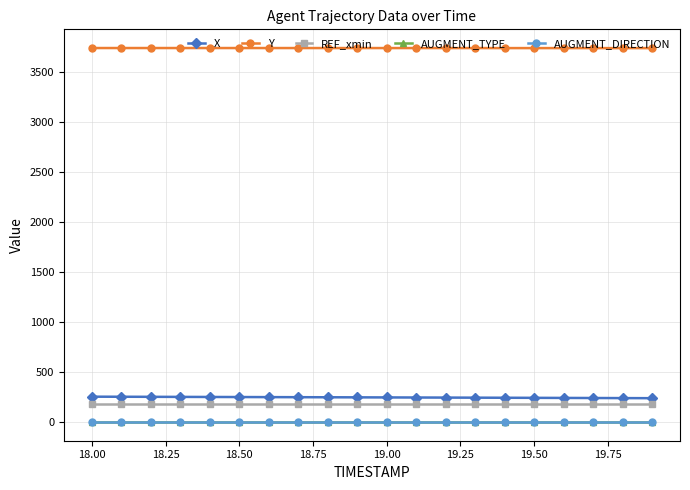

What is the value of the Y point at the 18th from the left?

3740.0